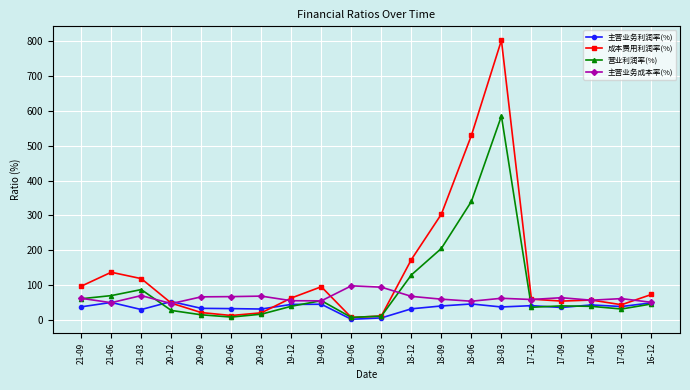

What is the label of the 10th point from the right?

19-03